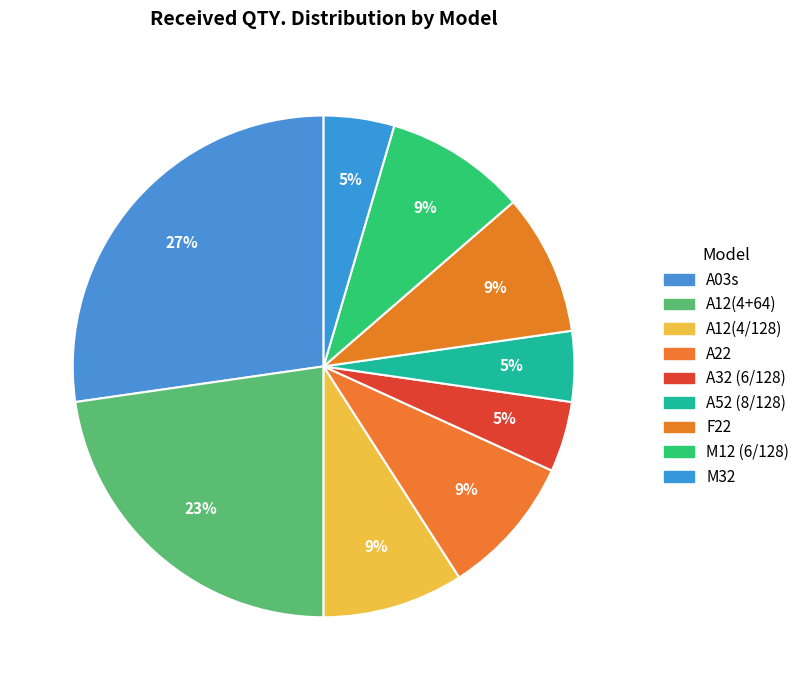

Do A22 and M12 (6/128) together represent more than half of the pie?

No